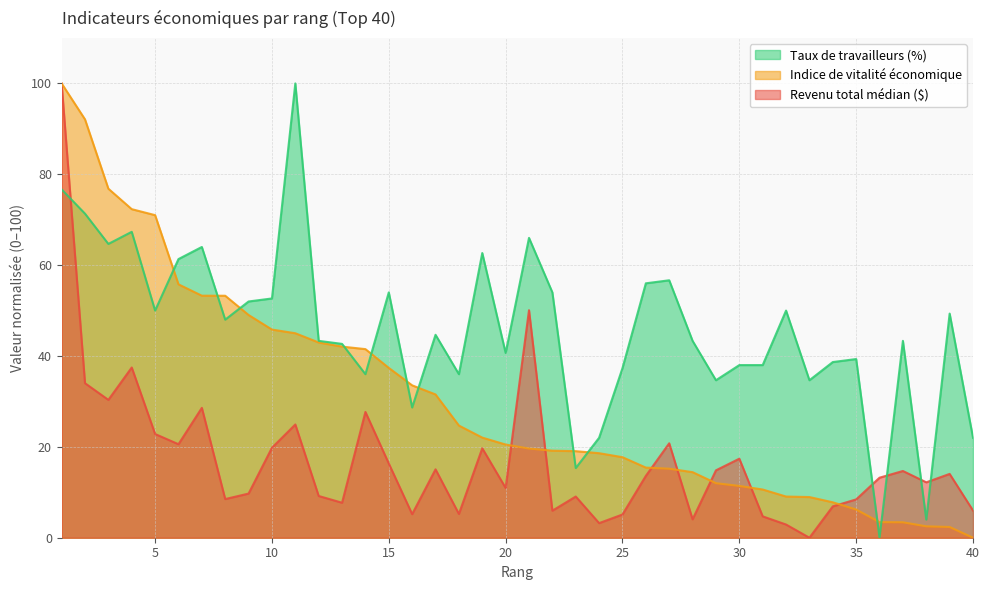

Reading left to right, list all the values displayed in this chart.

Revenu total médian ($): 1=100.0	2=34.0	3=30.3	4=37.5	5=22.8	6=20.6	7=28.6	8=8.5	9=9.7	10=19.8	11=24.9	12=9.2	13=7.7	14=27.7	15=16.3	16=5.2	17=15.1	18=5.2	19=19.7	20=11.0	21=50.1	22=6.0	23=9.1	24=3.2	25=5.1	26=13.6	27=20.8	28=4.1	29=14.8	30=17.4	31=4.7	32=2.9	33=0.0	34=6.9	35=8.4	36=13.2	37=14.7	38=12.2	39=14.0	40=6.0
Indice de vitalité économique: 1=100.0	2=92.1	3=76.8	4=72.3	5=71.0	6=55.8	7=53.3	8=53.3	9=49.0	10=45.8	11=45.0	12=43.0	13=42.1	14=41.5	15=37.4	16=33.5	17=31.5	18=24.7	19=22.0	20=20.5	21=19.6	22=19.2	23=19.1	24=18.6	25=17.7	26=15.4	27=15.2	28=14.4	29=12.0	30=11.4	31=10.6	32=9.1	33=9.0	34=7.8	35=6.2	36=3.4	37=3.4	38=2.5	39=2.4	40=0.0
Taux de travailleurs (%): 1=76.7	2=71.3	3=64.7	4=67.3	5=50.0	6=61.3	7=64.0	8=48.0	9=52.0	10=52.7	11=100.0	12=43.3	13=42.7	14=36.0	15=54.0	16=28.7	17=44.7	18=36.0	19=62.7	20=40.7	21=66.0	22=54.0	23=15.3	24=22.0	25=37.3	26=56.0	27=56.7	28=43.3	29=34.7	30=38.0	31=38.0	32=50.0	33=34.7	34=38.7	35=39.3	36=0.0	37=43.3	38=4.0	39=49.3	40=22.0